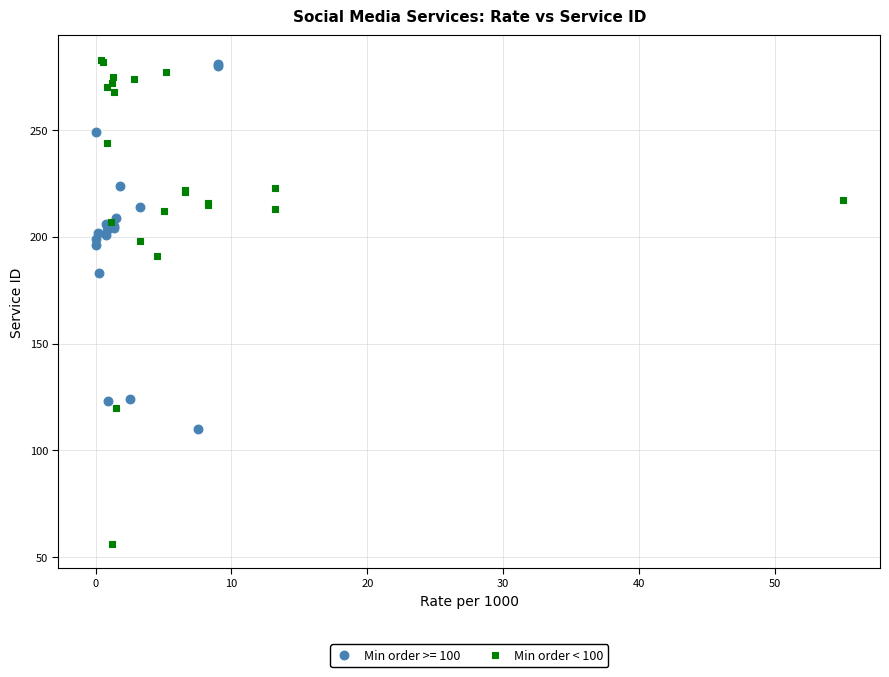

Which series reaches the minimum Y coordinate?

Min order < 100